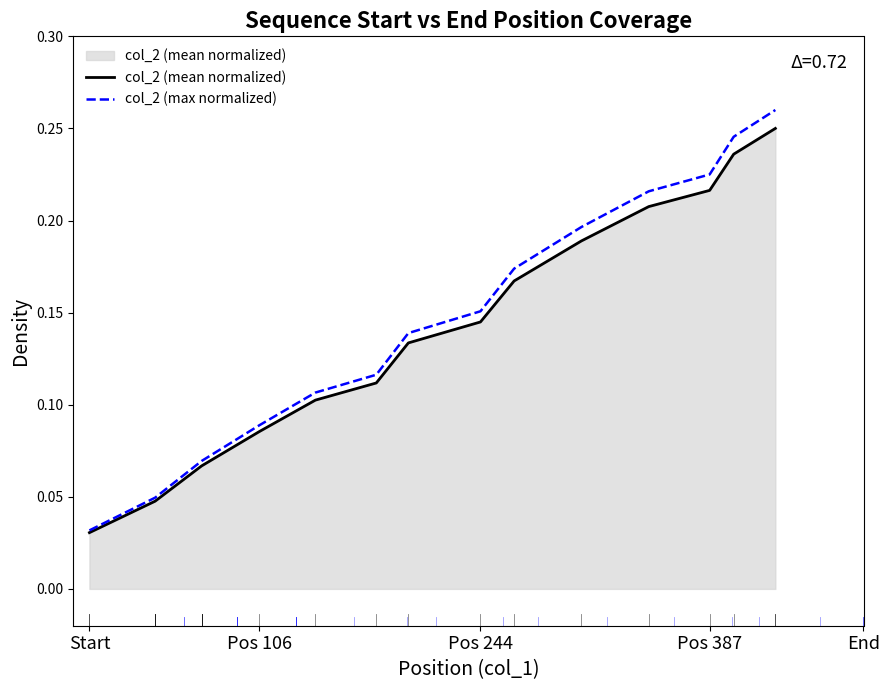

Which series has the largest total across all categories?

col_2 (max normalized)